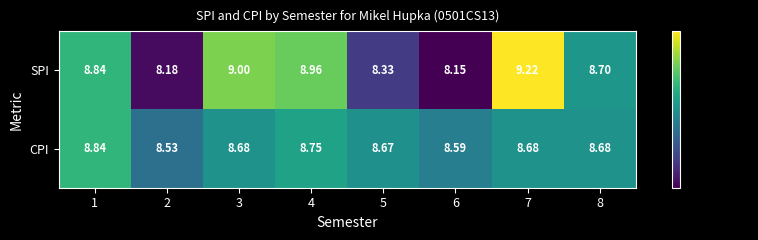

At 6, list the series in order from largest to smallest.

CPI, SPI